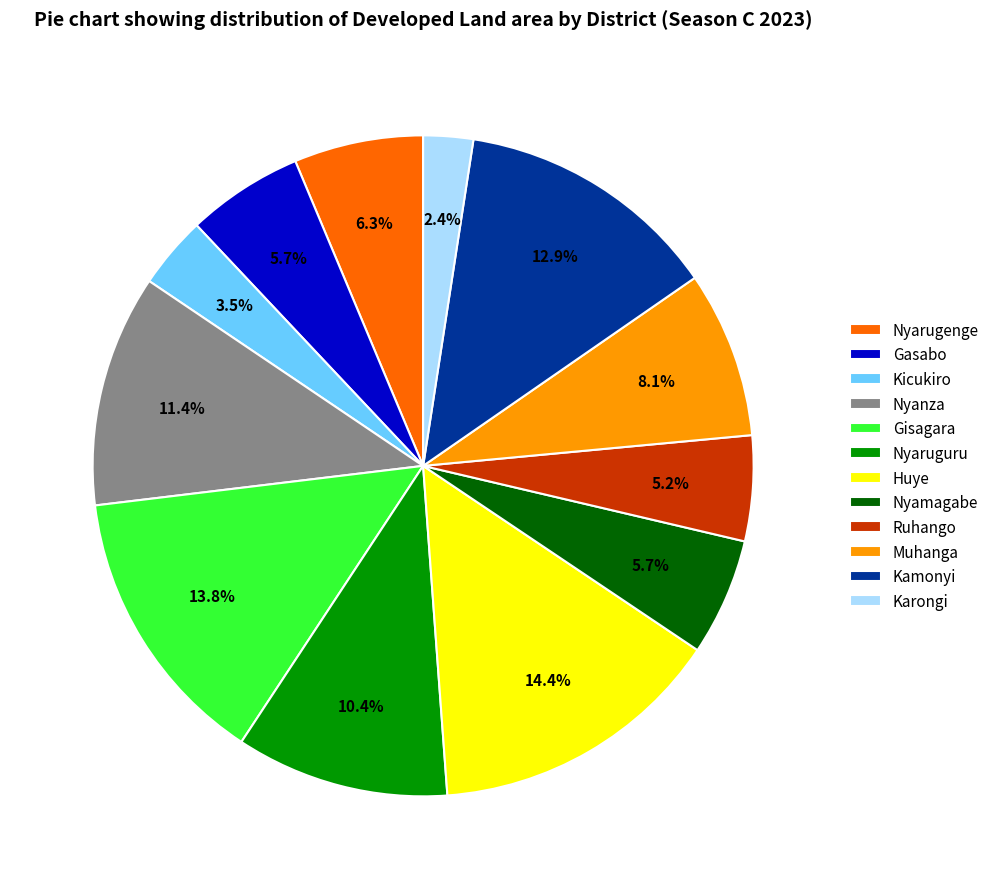

How many slices are in this pie chart?

12